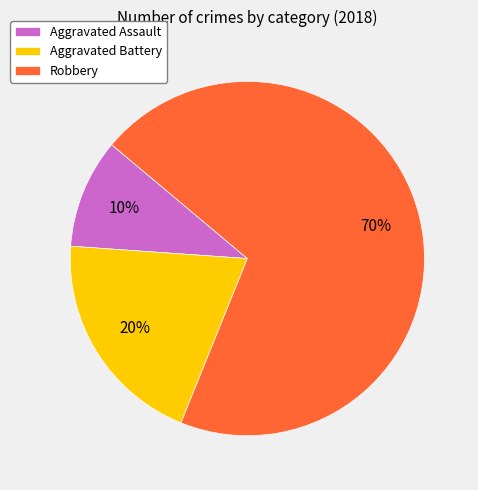

Which has a higher value, Robbery or Aggravated Assault?

Robbery